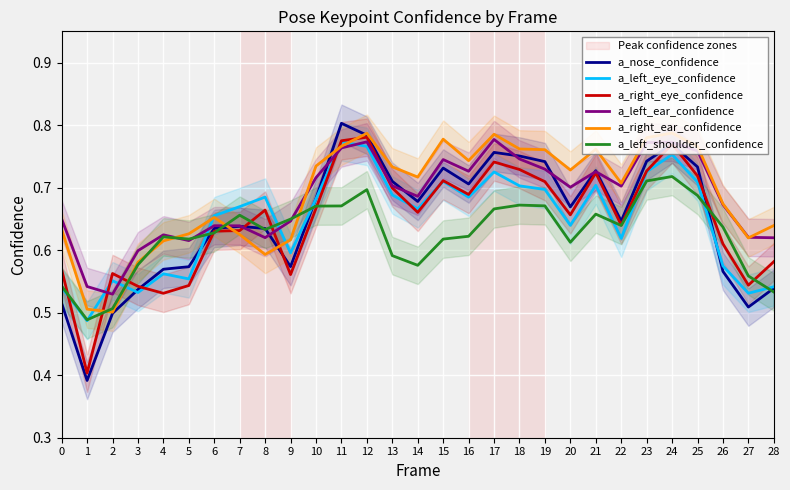

What is the minimum value for a_left_shoulder_confidence?

0.5